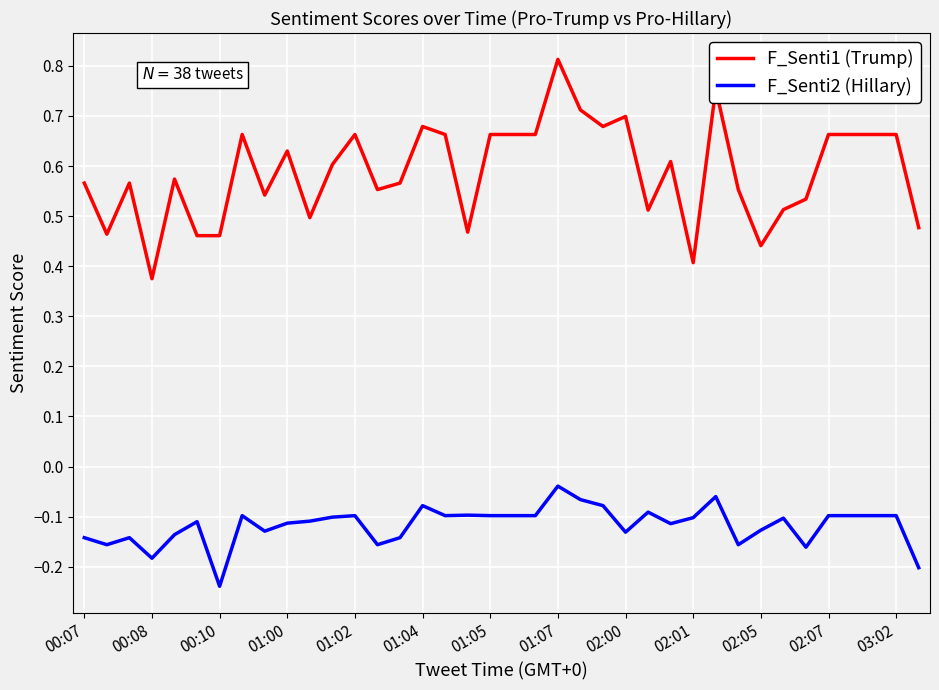

True or false: F_Senti2 (Hillary) and F_Senti1 (Trump) intersect in this chart.

False